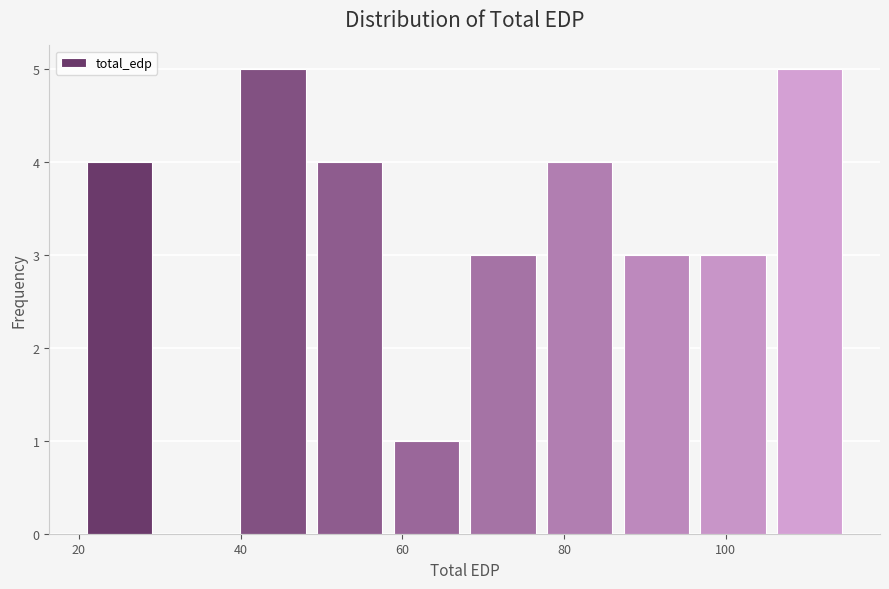

What is the height of the bar covering 68 to 78 on the x-axis? Neither the bar edges nor the heights are printed on the chart, so give them approximately, as read against the axes.

3